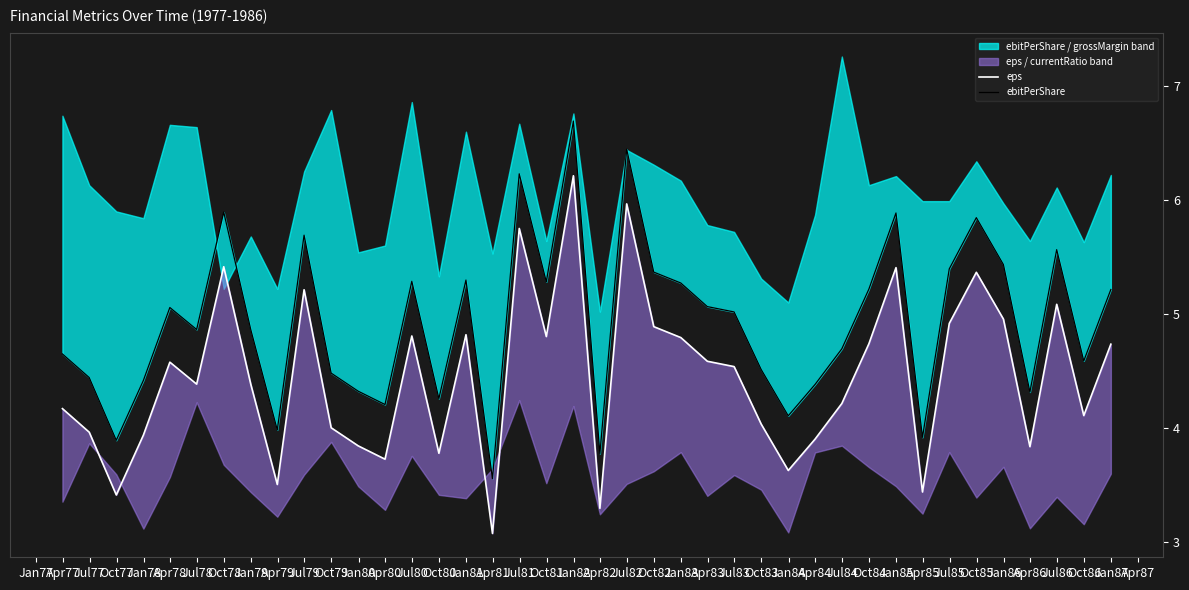

At Apr78, list the series in order from smallest to largest.

eps, ebitPerShare